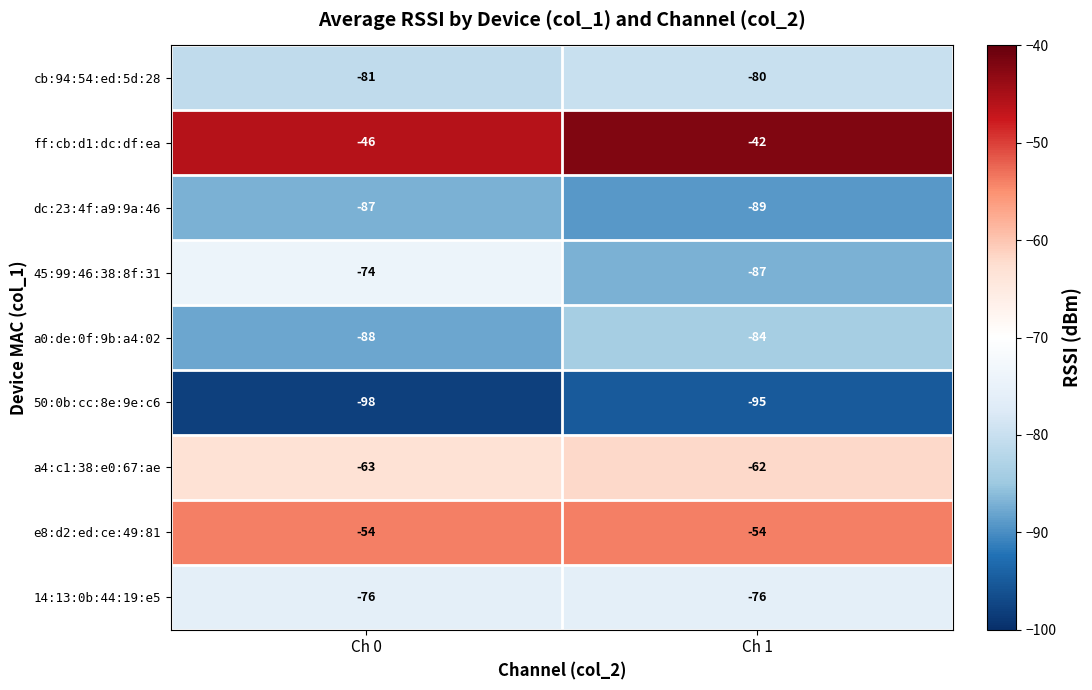

List the series in order of their peak value, highest first.

ff:cb:d1:dc:df:ea, e8:d2:ed:ce:49:81, a4:c1:38:e0:67:ae, 45:99:46:38:8f:31, 14:13:0b:44:19:e5, cb:94:54:ed:5d:28, a0:de:0f:9b:a4:02, dc:23:4f:a9:9a:46, 50:0b:cc:8e:9e:c6